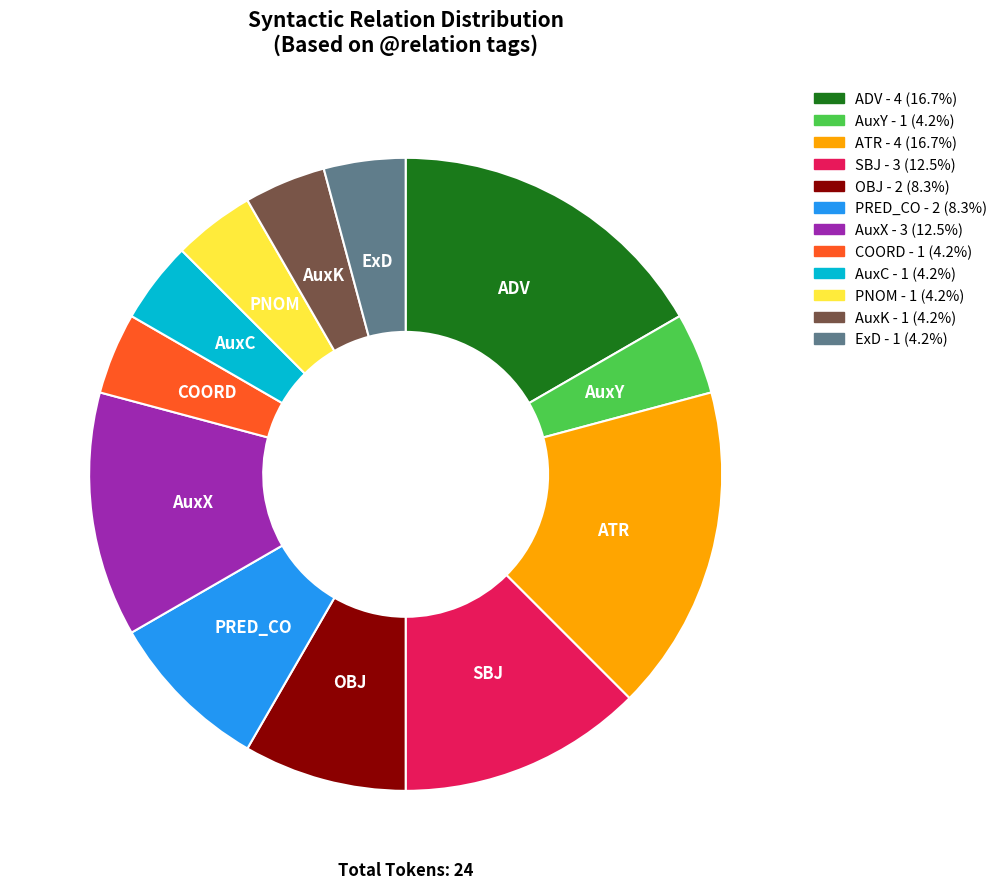

What is the ratio of the value at COORD to the value at AuxY?

1.0